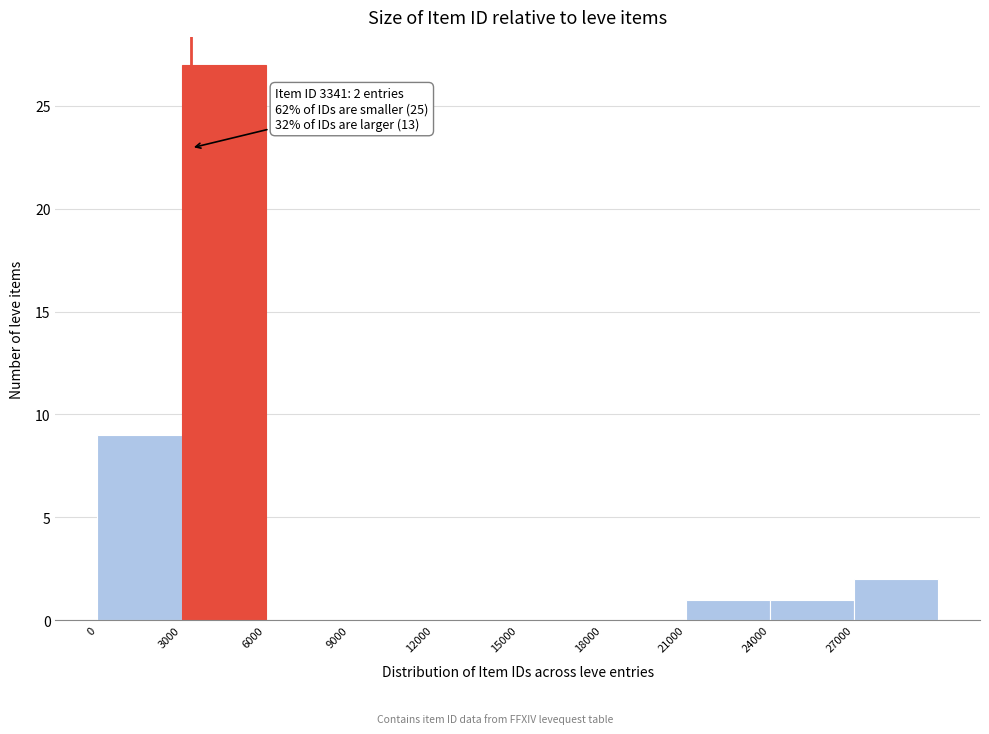

Which range on the x-axis has the tallest bar?

3000 to 6000